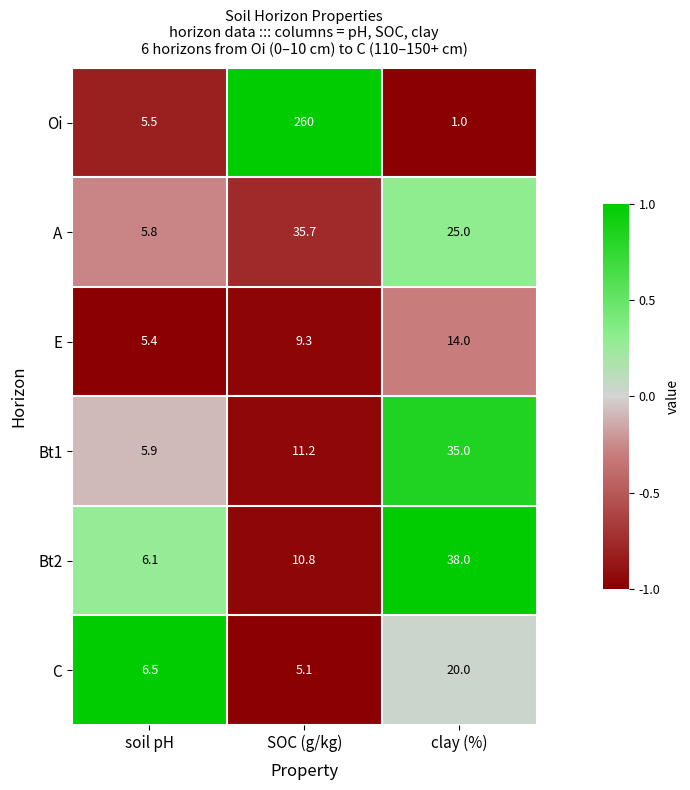

List the series in order of their peak value, highest first.

Oi, Bt2, A, Bt1, C, E